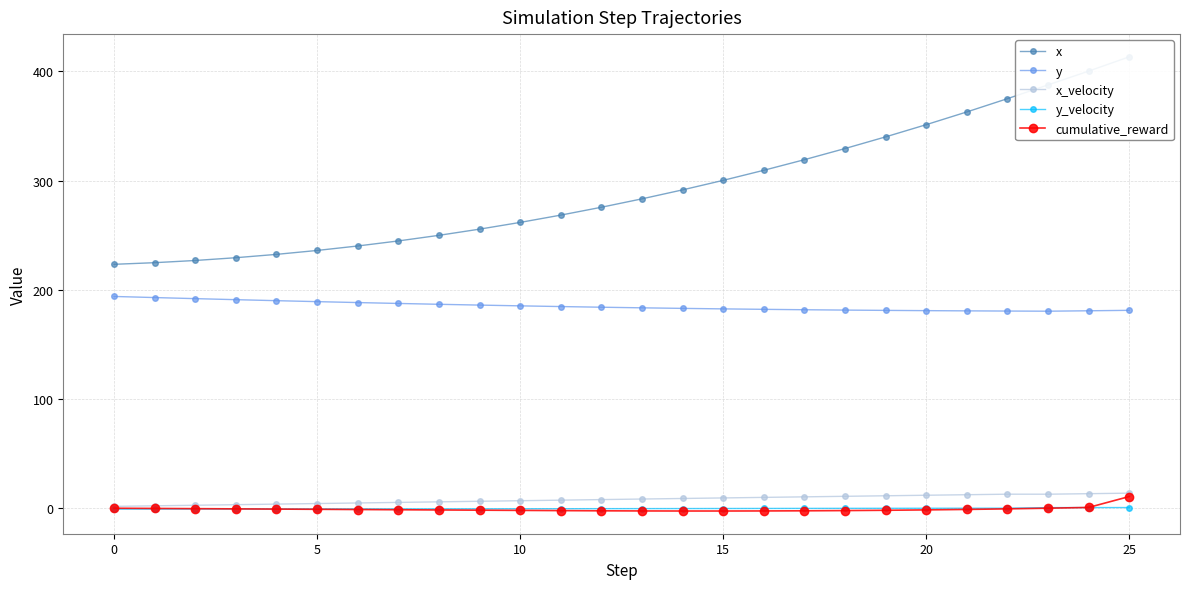

True or false: x has more than 1 interior local peaks.

False